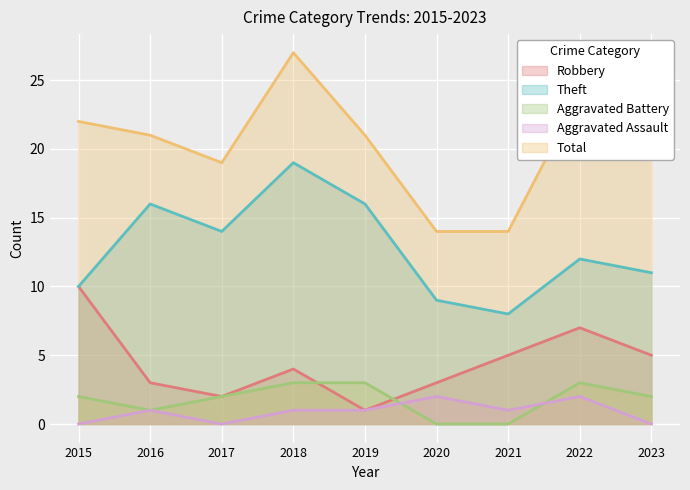

How many lines are shown in the chart?

5